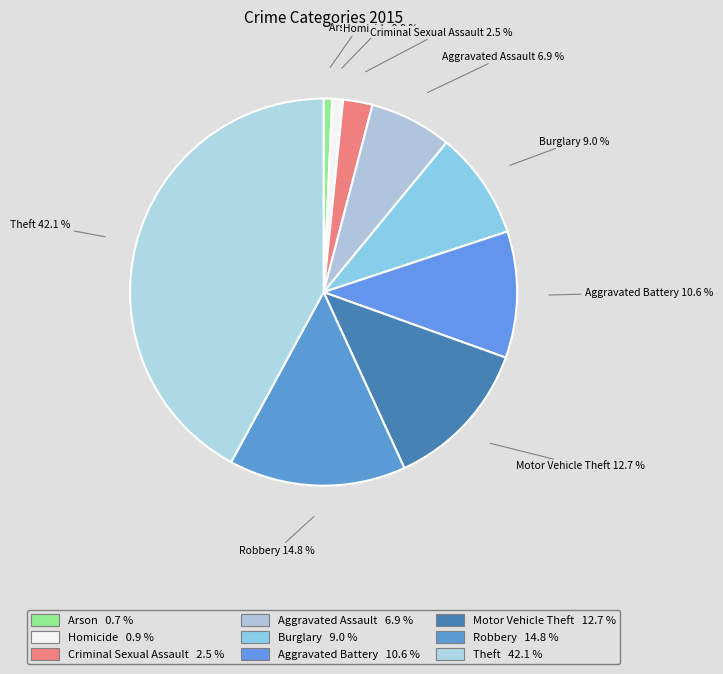

How many slices are in this pie chart?

9